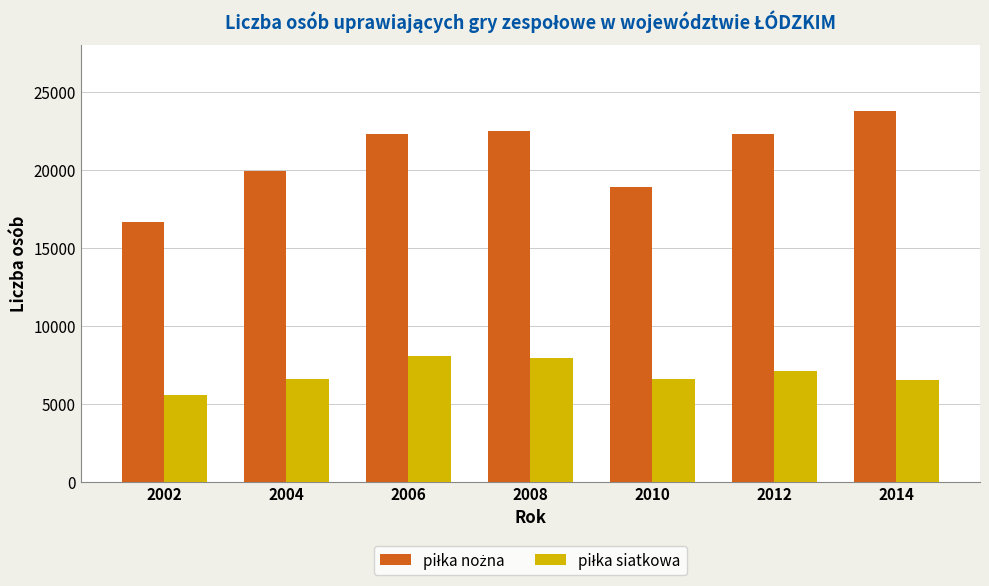

At how many categories does at least one series exceed 14505?

7